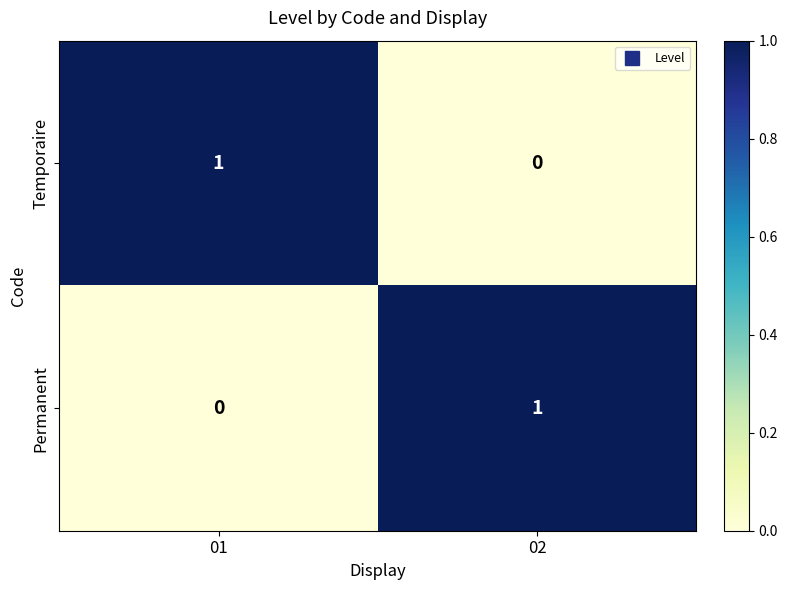

What is the greatest value displayed?

1